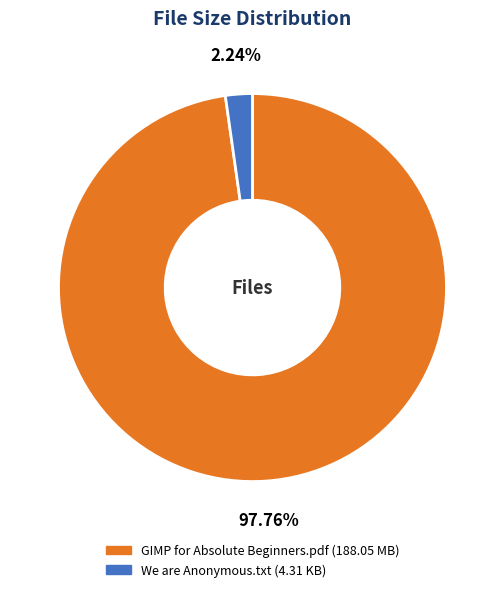

Which slice is the largest?

GIMP for Absolute Beginners.pdf